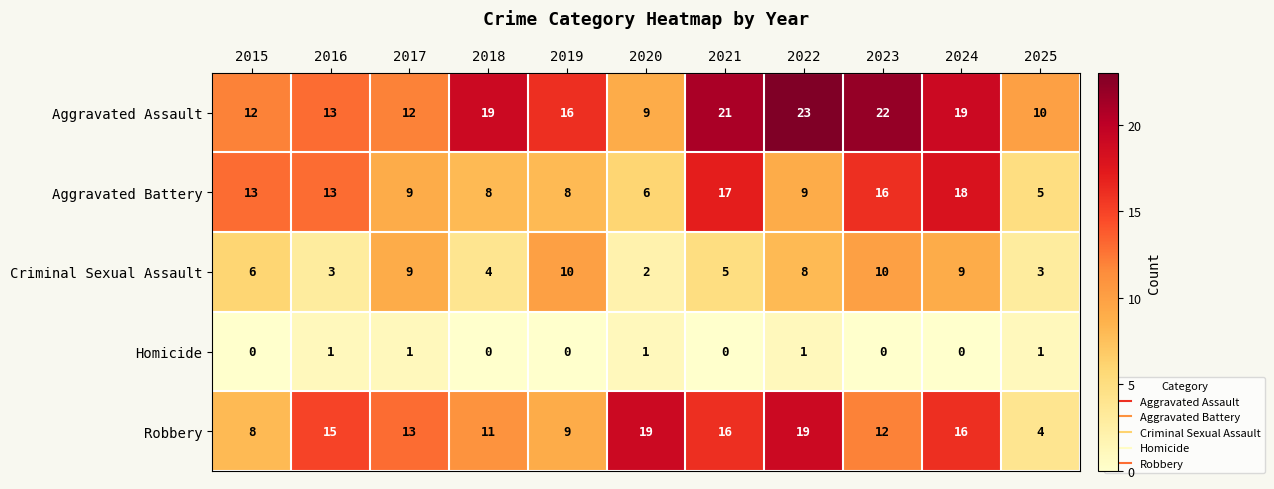

What is the difference between the highest and lowest values at 2019?

16